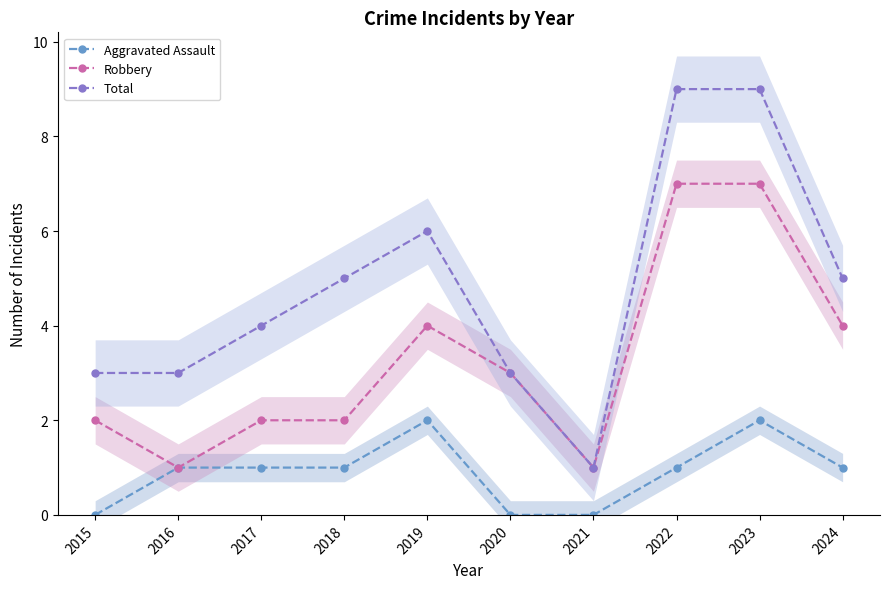

What are all the series names shown in the legend?

Aggravated Assault, Robbery, Total